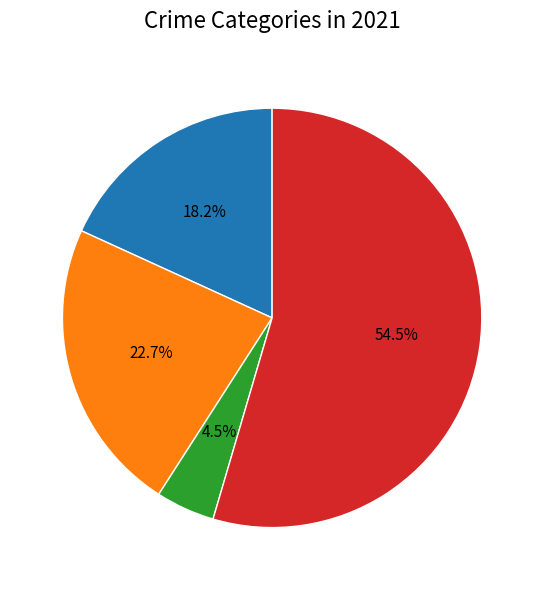

Is there a majority slice in this chart?

Yes